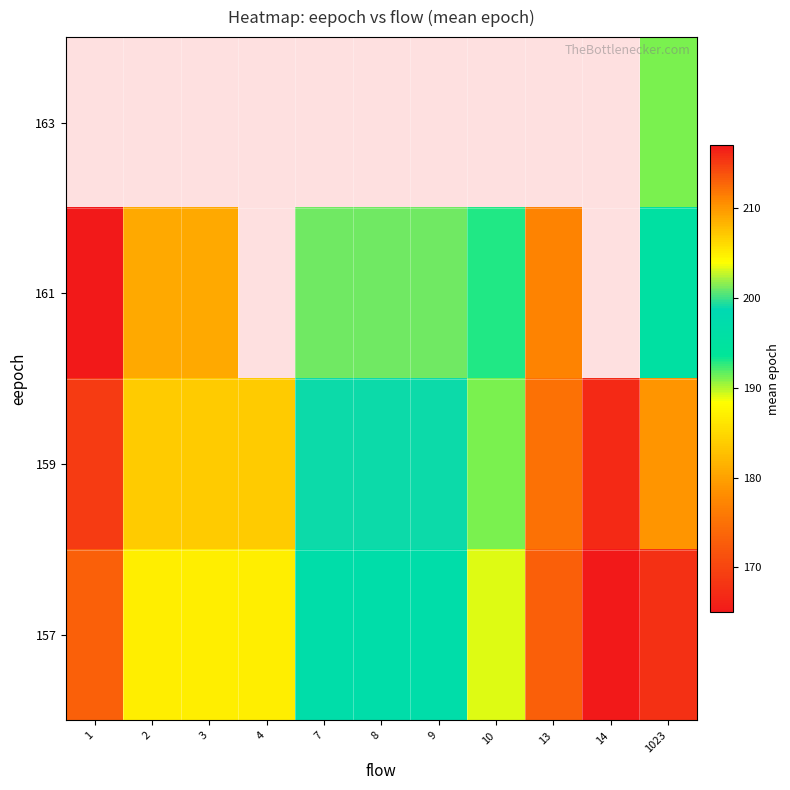

The value of 161 at 1 is 318.0. True or false?

False